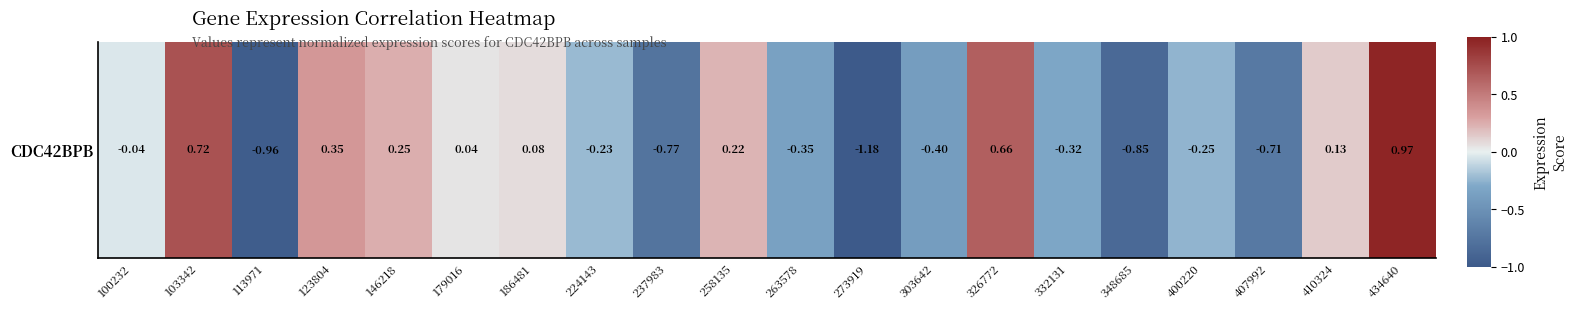

What is the difference between the maximum and minimum values?

2.1